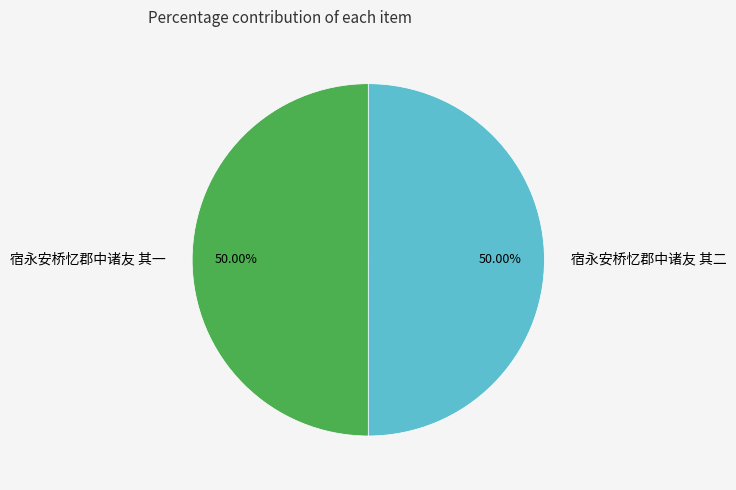

Approximately how many times larger is the value at 宿永安桥忆郡中诸友 其二 compared to 宿永安桥忆郡中诸友 其一?

1.0